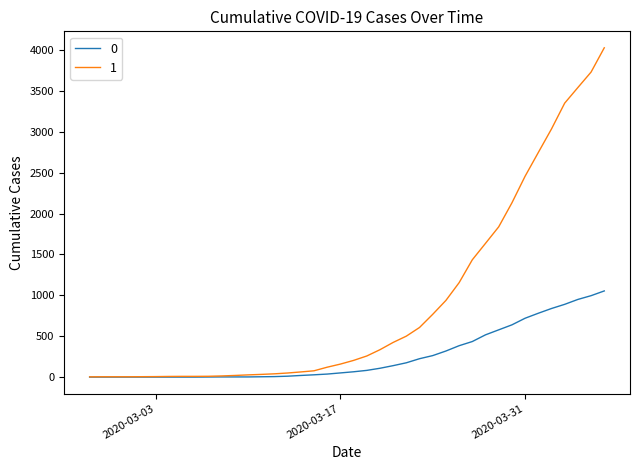

List the series in order of their overall mean, lowest first.

0, 1